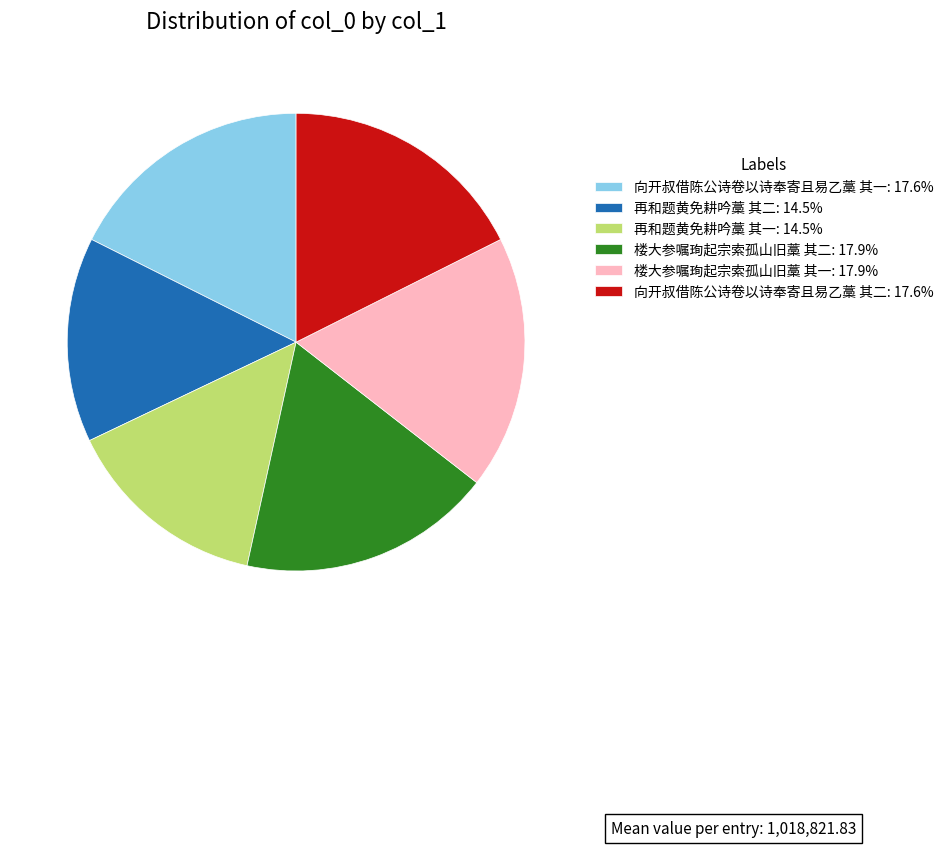

Is it true that 楼大参嘱珣起宗索孤山旧藁 其二 is 18% of the pie?

True